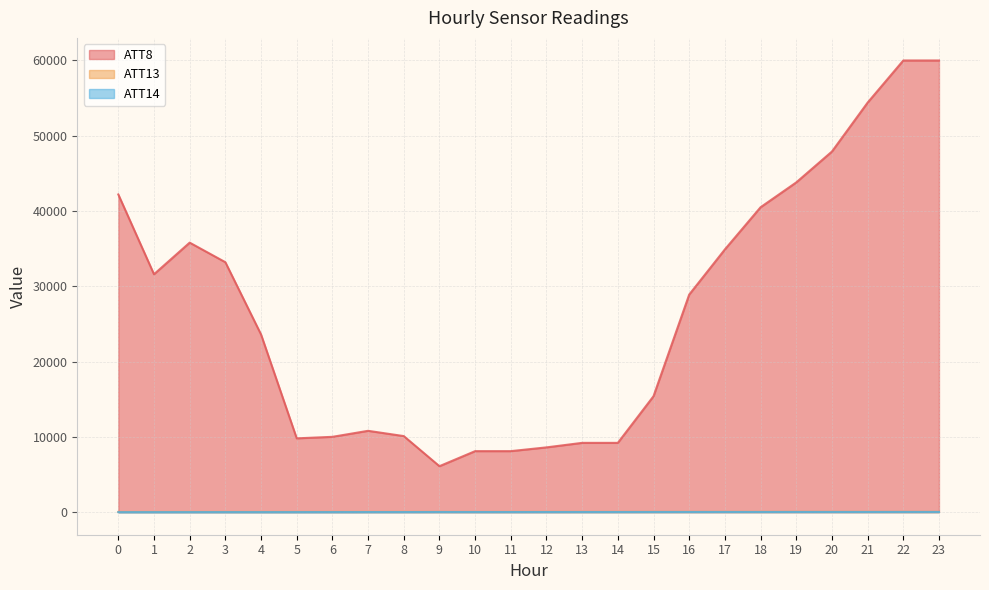

Which series has the widest spread of values?

ATT8